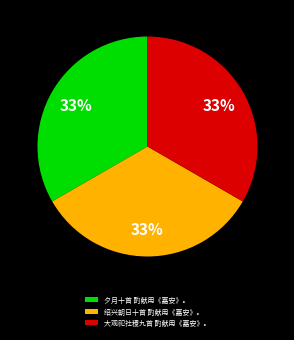

Combined, do 夕月十首 酌献用《嘉安》。 and 大观祀社稷九首 酌献用《嘉安》。 account for over 50%?

Yes